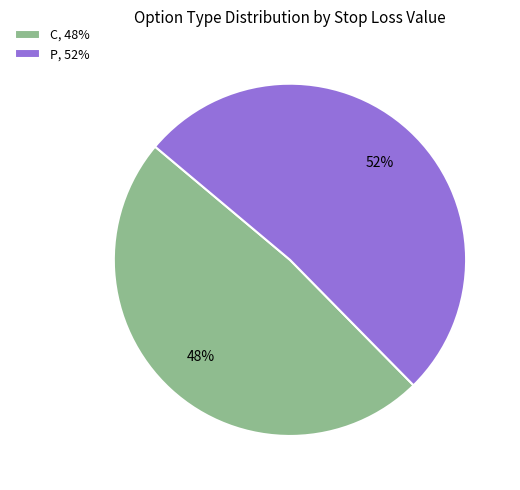

Approximately how many times larger is the value at P, 52% compared to C, 48%?

1.1